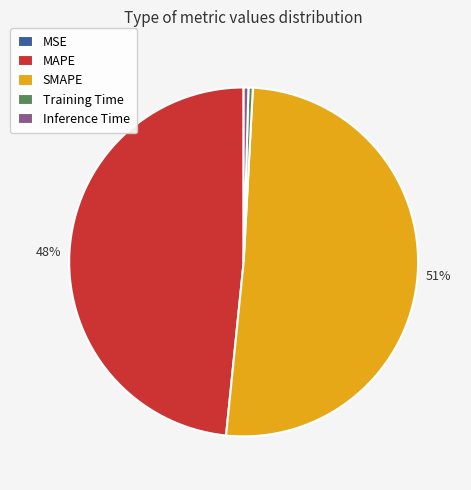

What is the largest slice in the pie chart?

SMAPE